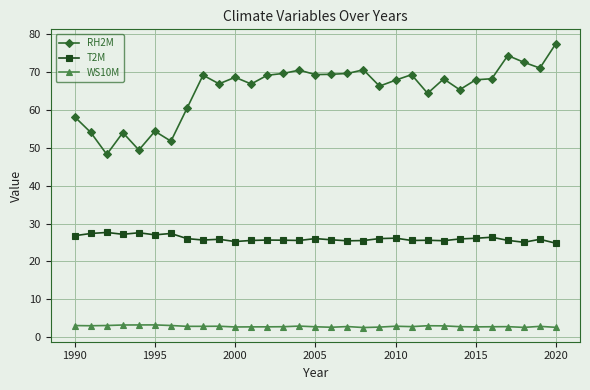

At how many categories does at least one series exceed 21?

31